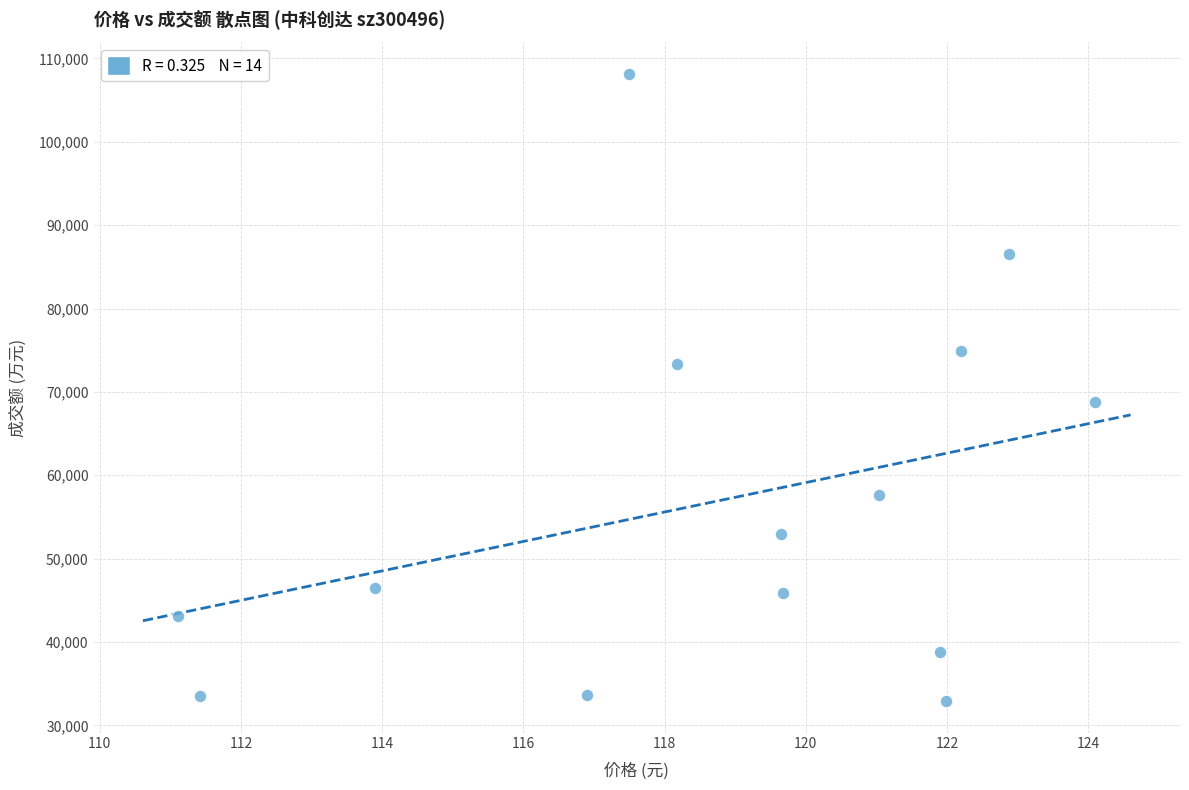

What Y value in the scatter plot is closest to 70523?

68813